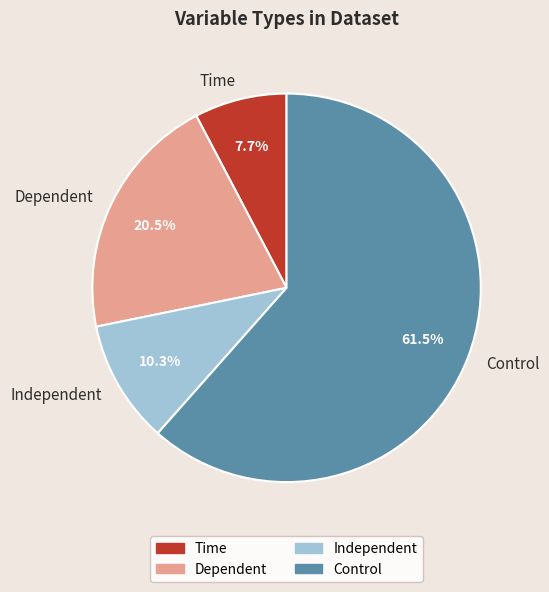

How many segments does this pie chart have?

4